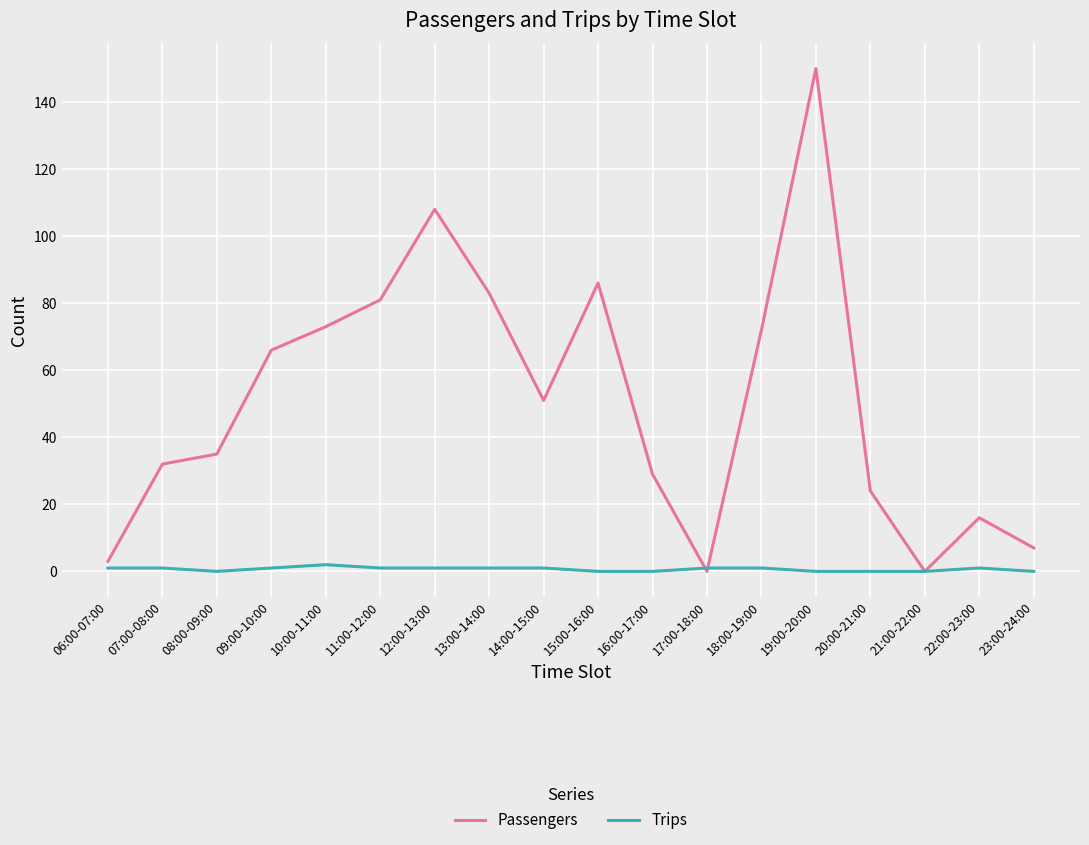

What is the sum of the Passengers values at 13:00-14:00 and 10:00-11:00?

156